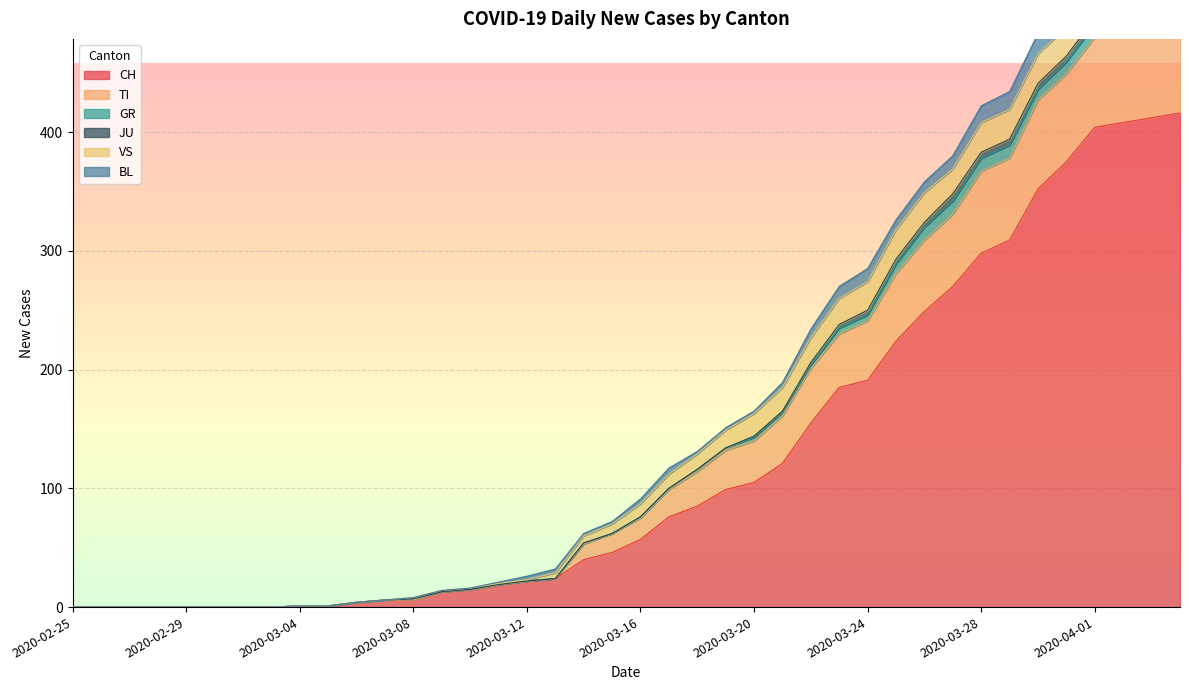

What is the label of the 8th point from the right?

2020-03-28